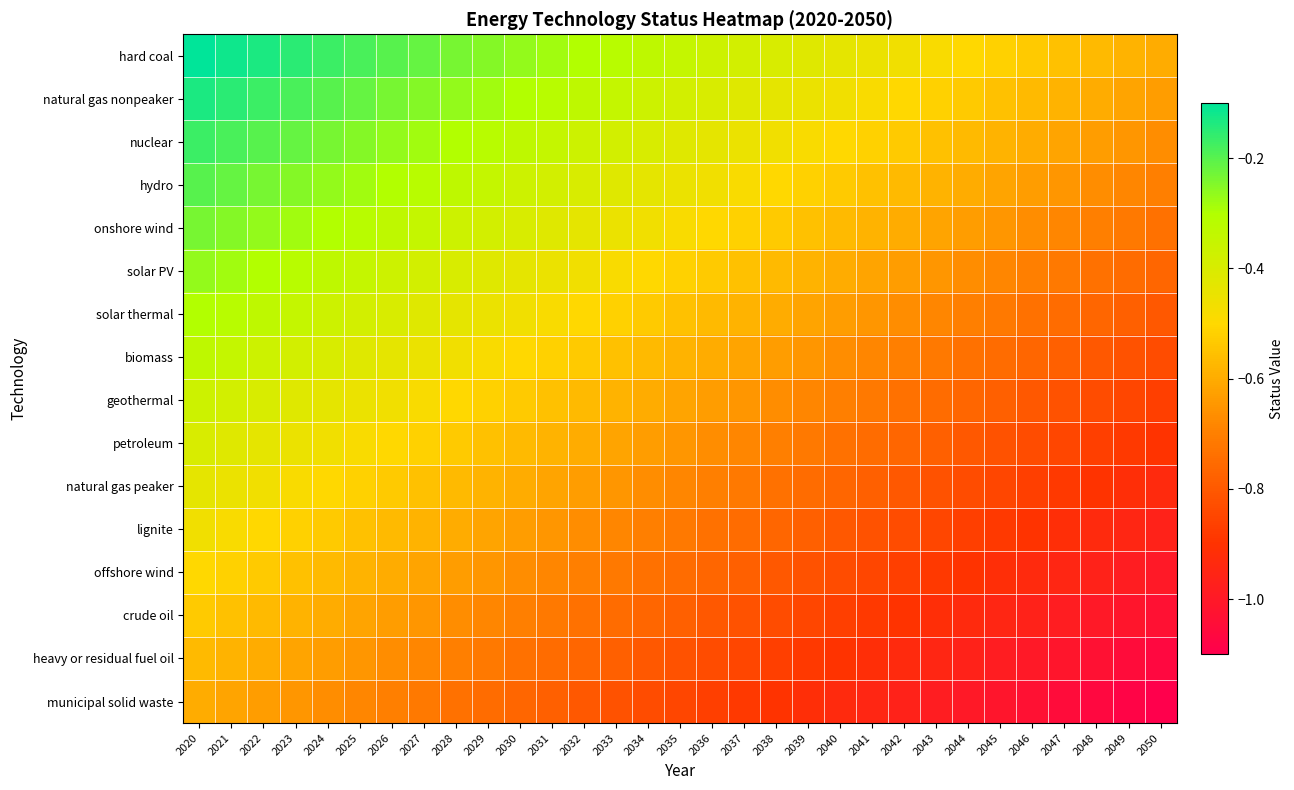

Reading left to right, list all the values displayed in this chart.

hard coal: 2020=-0.1	2021=-0.1	2022=-0.1	2023=-0.2	2024=-0.2	2025=-0.2	2026=-0.2	2027=-0.2	2028=-0.2	2029=-0.2	2030=-0.3	2031=-0.3	2032=-0.3	2033=-0.3	2034=-0.3	2035=-0.3	2036=-0.4	2037=-0.4	2038=-0.4	2039=-0.4	2040=-0.4	2041=-0.4	2042=-0.5	2043=-0.5	2044=-0.5	2045=-0.5	2046=-0.5	2047=-0.6	2048=-0.6	2049=-0.6	2050=-0.6
natural gas nonpeaker: 2020=-0.1	2021=-0.2	2022=-0.2	2023=-0.2	2024=-0.2	2025=-0.2	2026=-0.2	2027=-0.2	2028=-0.3	2029=-0.3	2030=-0.3	2031=-0.3	2032=-0.3	2033=-0.3	2034=-0.4	2035=-0.4	2036=-0.4	2037=-0.4	2038=-0.4	2039=-0.4	2040=-0.5	2041=-0.5	2042=-0.5	2043=-0.5	2044=-0.5	2045=-0.6	2046=-0.6	2047=-0.6	2048=-0.6	2049=-0.6	2050=-0.6
nuclear: 2020=-0.2	2021=-0.2	2022=-0.2	2023=-0.2	2024=-0.2	2025=-0.2	2026=-0.3	2027=-0.3	2028=-0.3	2029=-0.3	2030=-0.3	2031=-0.3	2032=-0.4	2033=-0.4	2034=-0.4	2035=-0.4	2036=-0.4	2037=-0.4	2038=-0.5	2039=-0.5	2040=-0.5	2041=-0.5	2042=-0.5	2043=-0.6	2044=-0.6	2045=-0.6	2046=-0.6	2047=-0.6	2048=-0.6	2049=-0.7	2050=-0.7
hydro: 2020=-0.2	2021=-0.2	2022=-0.2	2023=-0.2	2024=-0.3	2025=-0.3	2026=-0.3	2027=-0.3	2028=-0.3	2029=-0.3	2030=-0.4	2031=-0.4	2032=-0.4	2033=-0.4	2034=-0.4	2035=-0.4	2036=-0.5	2037=-0.5	2038=-0.5	2039=-0.5	2040=-0.5	2041=-0.5	2042=-0.6	2043=-0.6	2044=-0.6	2045=-0.6	2046=-0.6	2047=-0.7	2048=-0.7	2049=-0.7	2050=-0.7
onshore wind: 2020=-0.2	2021=-0.2	2022=-0.3	2023=-0.3	2024=-0.3	2025=-0.3	2026=-0.3	2027=-0.3	2028=-0.4	2029=-0.4	2030=-0.4	2031=-0.4	2032=-0.4	2033=-0.4	2034=-0.5	2035=-0.5	2036=-0.5	2037=-0.5	2038=-0.5	2039=-0.5	2040=-0.6	2041=-0.6	2042=-0.6	2043=-0.6	2044=-0.6	2045=-0.7	2046=-0.7	2047=-0.7	2048=-0.7	2049=-0.7	2050=-0.7
solar PV: 2020=-0.3	2021=-0.3	2022=-0.3	2023=-0.3	2024=-0.3	2025=-0.3	2026=-0.4	2027=-0.4	2028=-0.4	2029=-0.4	2030=-0.4	2031=-0.4	2032=-0.5	2033=-0.5	2034=-0.5	2035=-0.5	2036=-0.5	2037=-0.5	2038=-0.6	2039=-0.6	2040=-0.6	2041=-0.6	2042=-0.6	2043=-0.7	2044=-0.7	2045=-0.7	2046=-0.7	2047=-0.7	2048=-0.7	2049=-0.8	2050=-0.8
solar thermal: 2020=-0.3	2021=-0.3	2022=-0.3	2023=-0.3	2024=-0.4	2025=-0.4	2026=-0.4	2027=-0.4	2028=-0.4	2029=-0.4	2030=-0.5	2031=-0.5	2032=-0.5	2033=-0.5	2034=-0.5	2035=-0.6	2036=-0.6	2037=-0.6	2038=-0.6	2039=-0.6	2040=-0.6	2041=-0.7	2042=-0.7	2043=-0.7	2044=-0.7	2045=-0.7	2046=-0.7	2047=-0.8	2048=-0.8	2049=-0.8	2050=-0.8
biomass: 2020=-0.3	2021=-0.3	2022=-0.4	2023=-0.4	2024=-0.4	2025=-0.4	2026=-0.4	2027=-0.4	2028=-0.5	2029=-0.5	2030=-0.5	2031=-0.5	2032=-0.5	2033=-0.6	2034=-0.6	2035=-0.6	2036=-0.6	2037=-0.6	2038=-0.6	2039=-0.7	2040=-0.7	2041=-0.7	2042=-0.7	2043=-0.7	2044=-0.7	2045=-0.8	2046=-0.8	2047=-0.8	2048=-0.8	2049=-0.8	2050=-0.8
geothermal: 2020=-0.4	2021=-0.4	2022=-0.4	2023=-0.4	2024=-0.4	2025=-0.4	2026=-0.5	2027=-0.5	2028=-0.5	2029=-0.5	2030=-0.5	2031=-0.5	2032=-0.6	2033=-0.6	2034=-0.6	2035=-0.6	2036=-0.6	2037=-0.7	2038=-0.7	2039=-0.7	2040=-0.7	2041=-0.7	2042=-0.7	2043=-0.8	2044=-0.8	2045=-0.8	2046=-0.8	2047=-0.8	2048=-0.8	2049=-0.8	2050=-0.9
petroleum: 2020=-0.4	2021=-0.4	2022=-0.4	2023=-0.4	2024=-0.5	2025=-0.5	2026=-0.5	2027=-0.5	2028=-0.5	2029=-0.5	2030=-0.6	2031=-0.6	2032=-0.6	2033=-0.6	2034=-0.6	2035=-0.7	2036=-0.7	2037=-0.7	2038=-0.7	2039=-0.7	2040=-0.7	2041=-0.7	2042=-0.8	2043=-0.8	2044=-0.8	2045=-0.8	2046=-0.8	2047=-0.8	2048=-0.9	2049=-0.9	2050=-0.9
natural gas peaker: 2020=-0.4	2021=-0.4	2022=-0.5	2023=-0.5	2024=-0.5	2025=-0.5	2026=-0.5	2027=-0.5	2028=-0.6	2029=-0.6	2030=-0.6	2031=-0.6	2032=-0.6	2033=-0.7	2034=-0.7	2035=-0.7	2036=-0.7	2037=-0.7	2038=-0.7	2039=-0.7	2040=-0.8	2041=-0.8	2042=-0.8	2043=-0.8	2044=-0.8	2045=-0.8	2046=-0.9	2047=-0.9	2048=-0.9	2049=-0.9	2050=-0.9
lignite: 2020=-0.5	2021=-0.5	2022=-0.5	2023=-0.5	2024=-0.5	2025=-0.5	2026=-0.6	2027=-0.6	2028=-0.6	2029=-0.6	2030=-0.6	2031=-0.6	2032=-0.7	2033=-0.7	2034=-0.7	2035=-0.7	2036=-0.7	2037=-0.7	2038=-0.8	2039=-0.8	2040=-0.8	2041=-0.8	2042=-0.8	2043=-0.8	2044=-0.9	2045=-0.9	2046=-0.9	2047=-0.9	2048=-0.9	2049=-0.9	2050=-1.0
offshore wind: 2020=-0.5	2021=-0.5	2022=-0.5	2023=-0.6	2024=-0.6	2025=-0.6	2026=-0.6	2027=-0.6	2028=-0.6	2029=-0.7	2030=-0.7	2031=-0.7	2032=-0.7	2033=-0.7	2034=-0.7	2035=-0.8	2036=-0.8	2037=-0.8	2038=-0.8	2039=-0.8	2040=-0.8	2041=-0.8	2042=-0.9	2043=-0.9	2044=-0.9	2045=-0.9	2046=-0.9	2047=-1.0	2048=-1.0	2049=-1.0	2050=-1.0
crude oil: 2020=-0.5	2021=-0.6	2022=-0.6	2023=-0.6	2024=-0.6	2025=-0.6	2026=-0.6	2027=-0.7	2028=-0.7	2029=-0.7	2030=-0.7	2031=-0.7	2032=-0.7	2033=-0.8	2034=-0.8	2035=-0.8	2036=-0.8	2037=-0.8	2038=-0.8	2039=-0.8	2040=-0.9	2041=-0.9	2042=-0.9	2043=-0.9	2044=-0.9	2045=-1.0	2046=-1.0	2047=-1.0	2048=-1.0	2049=-1.0	2050=-1.0
heavy or residual fuel oil: 2020=-0.6	2021=-0.6	2022=-0.6	2023=-0.6	2024=-0.6	2025=-0.7	2026=-0.7	2027=-0.7	2028=-0.7	2029=-0.7	2030=-0.7	2031=-0.8	2032=-0.8	2033=-0.8	2034=-0.8	2035=-0.8	2036=-0.8	2037=-0.8	2038=-0.9	2039=-0.9	2040=-0.9	2041=-0.9	2042=-0.9	2043=-1.0	2044=-1.0	2045=-1.0	2046=-1.0	2047=-1.0	2048=-1.0	2049=-1.1	2050=-1.1
municipal solid waste: 2020=-0.6	2021=-0.6	2022=-0.6	2023=-0.7	2024=-0.7	2025=-0.7	2026=-0.7	2027=-0.7	2028=-0.7	2029=-0.8	2030=-0.8	2031=-0.8	2032=-0.8	2033=-0.8	2034=-0.8	2035=-0.8	2036=-0.9	2037=-0.9	2038=-0.9	2039=-0.9	2040=-0.9	2041=-0.9	2042=-1.0	2043=-1.0	2044=-1.0	2045=-1.0	2046=-1.0	2047=-1.1	2048=-1.1	2049=-1.1	2050=-1.1